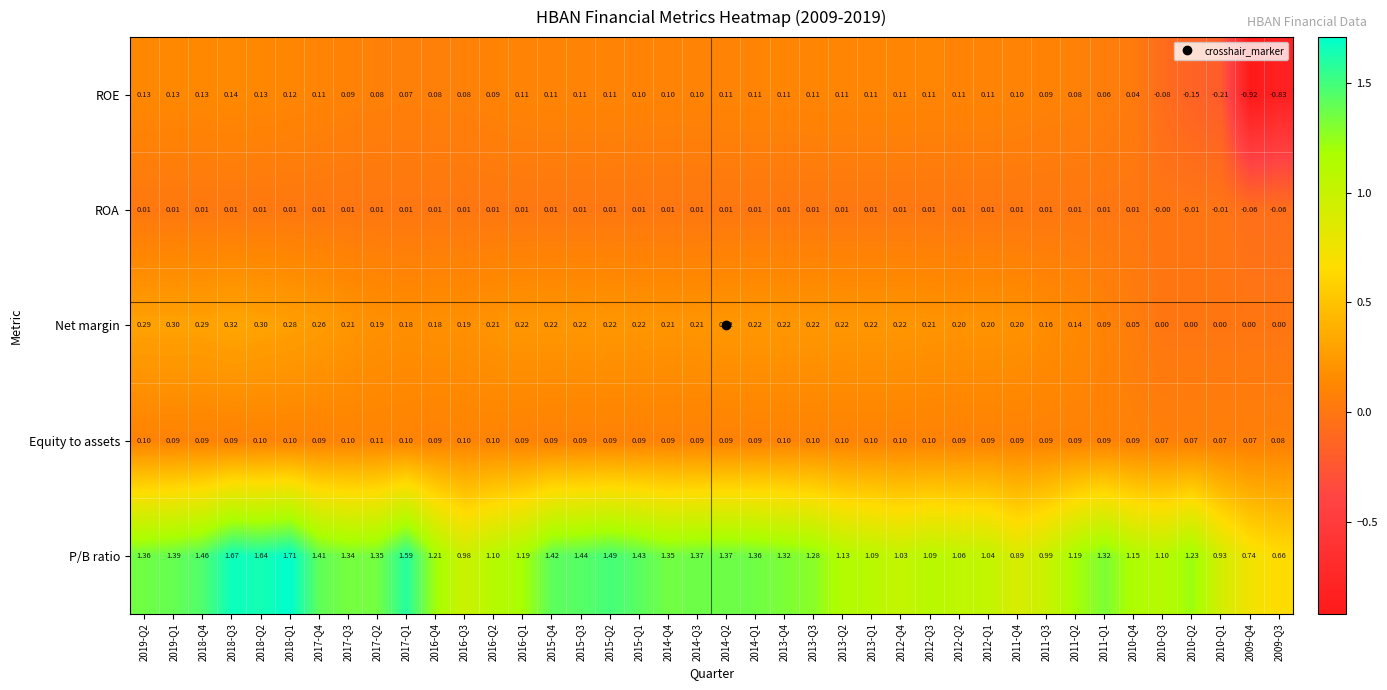

Which series has the largest range (max minus min)?

ROE